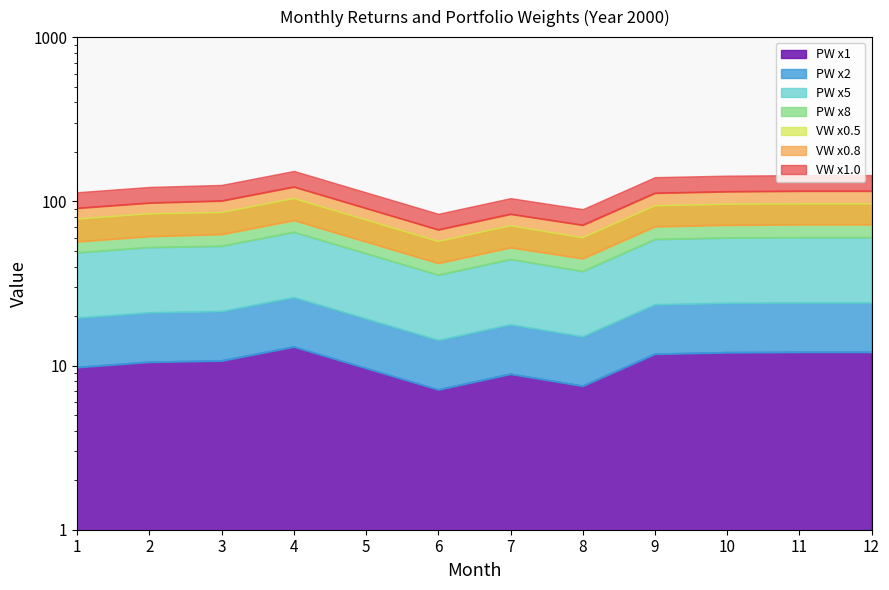

True or false: VW and PW intersect in this chart.

False